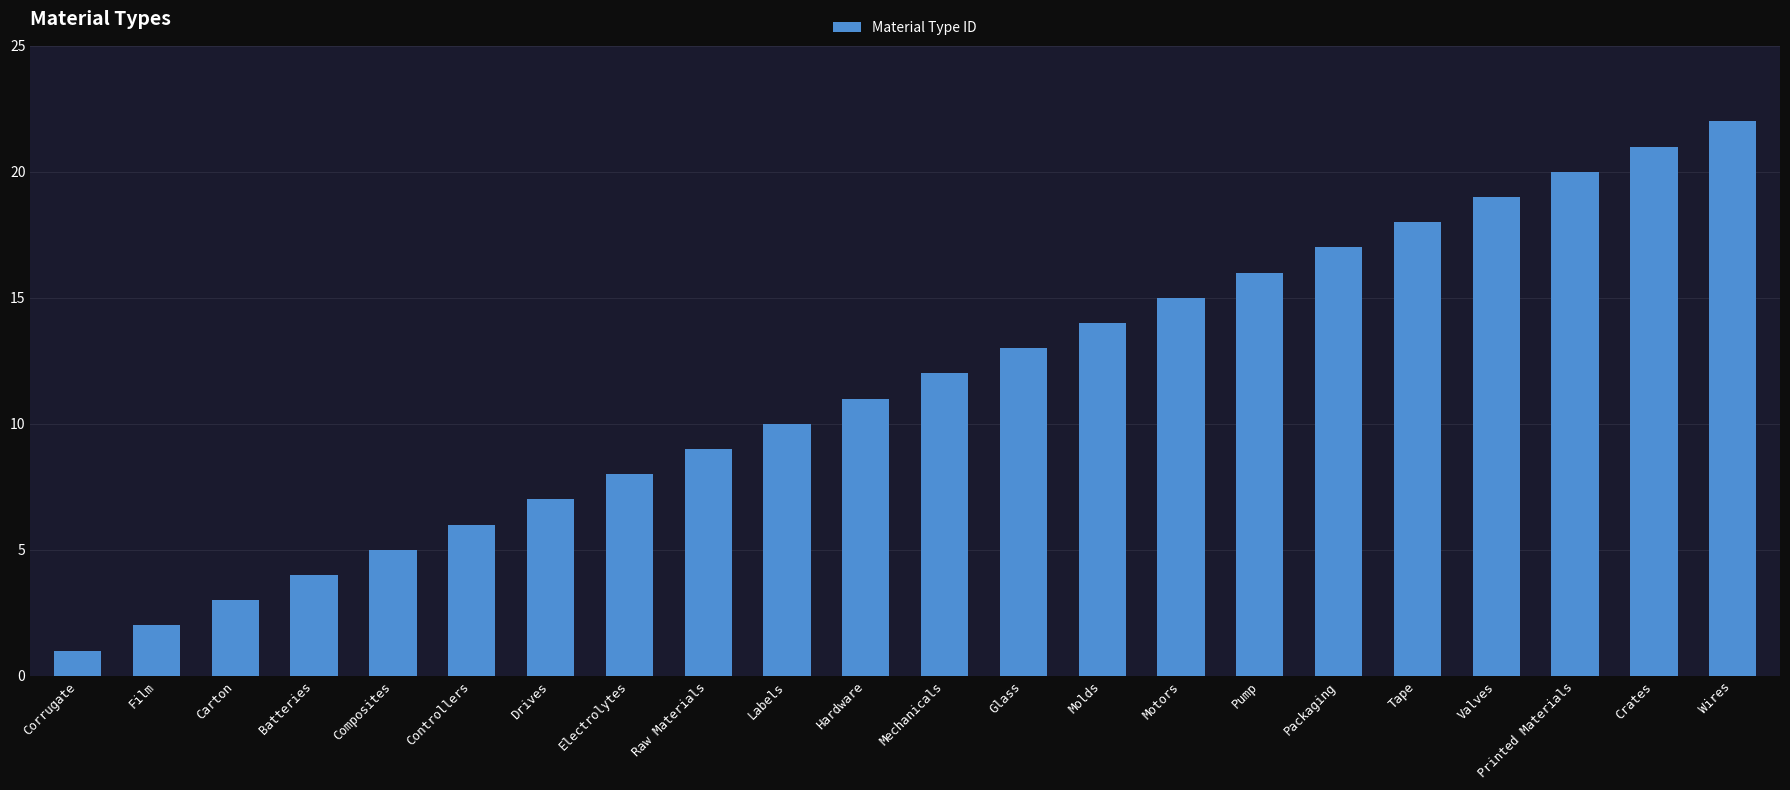

Where is the data nearest to the value 11?

Hardware